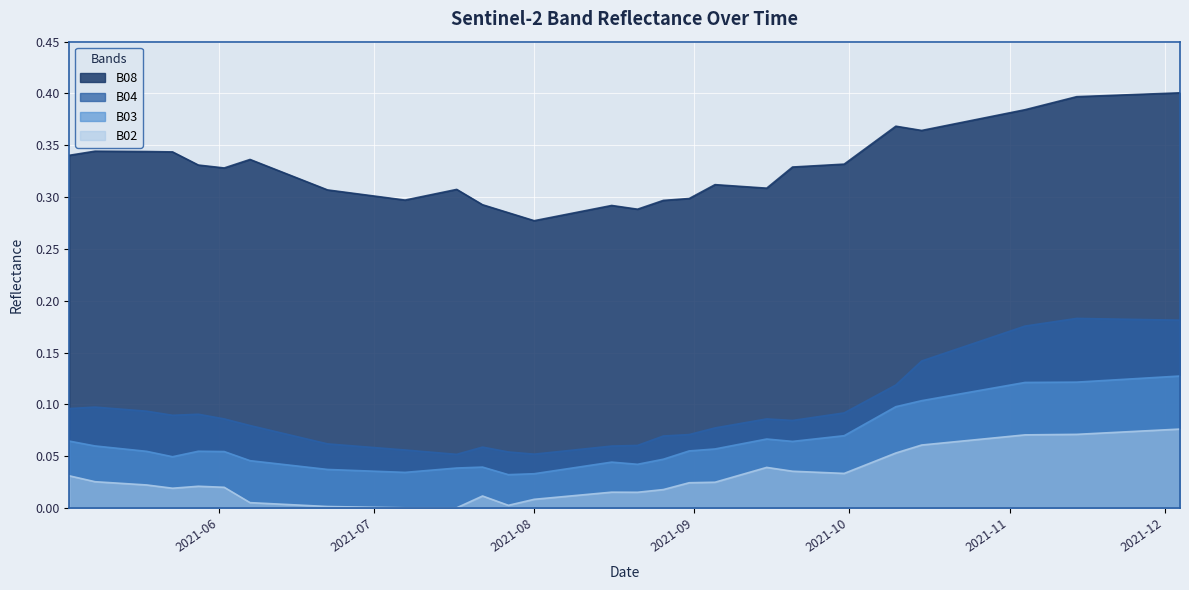

True or false: B03 and B04 intersect in this chart.

False